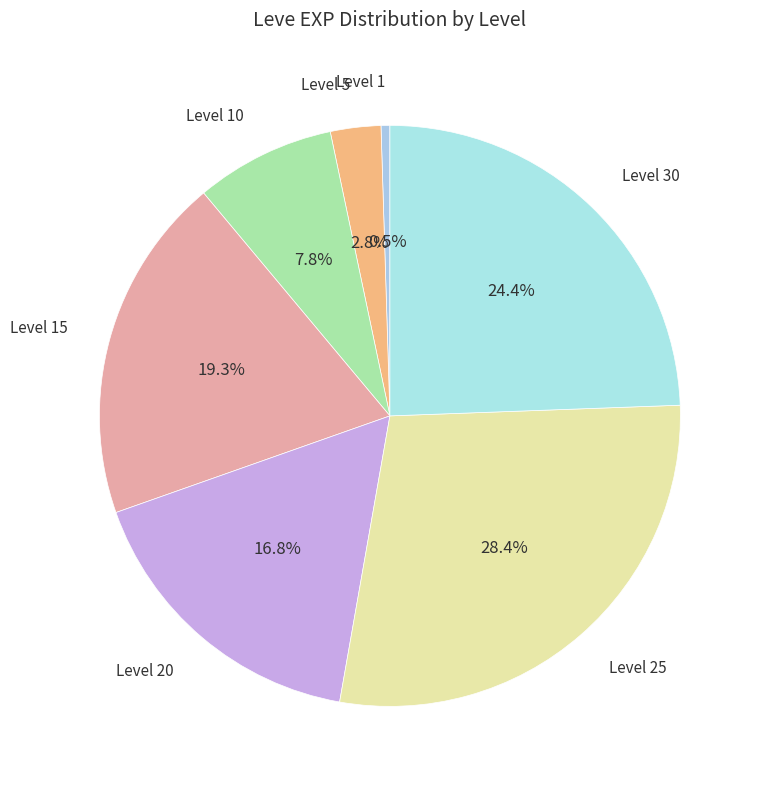

Between Level 5 and Level 1, which is larger?

Level 5